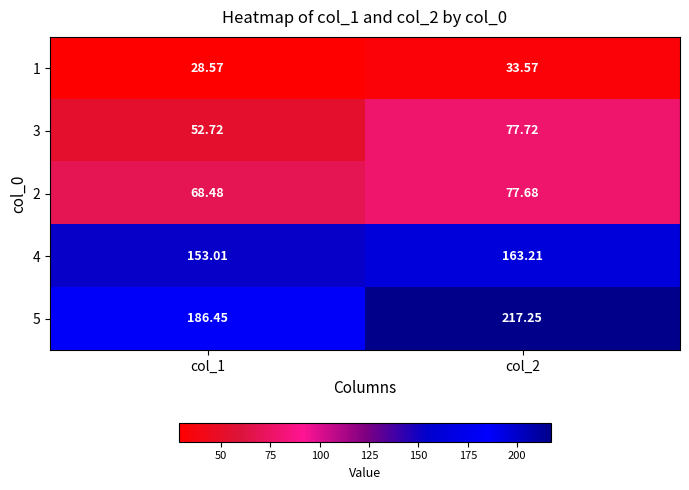

Is the value of 2 at col_2 greater than the value of 5 at col_1?

No